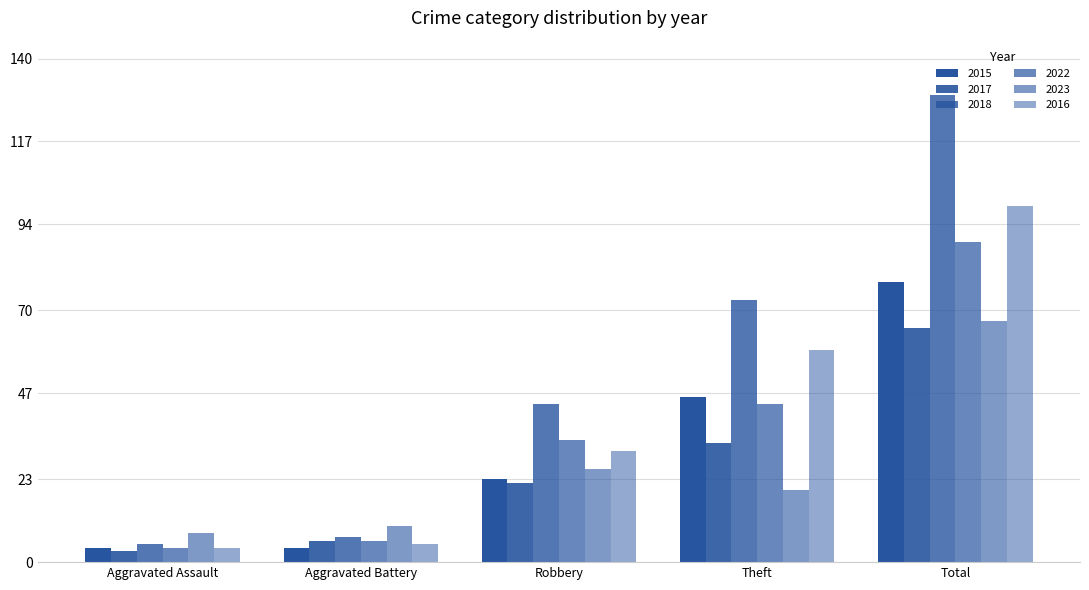

Reading left to right, extract all data points from this chart.

2015: 4	4	23	46	78
2017: 3	6	22	33	65
2018: 5	7	44	73	130
2022: 4	6	34	44	89
2023: 8	10	26	20	67
2016: 4	5	31	59	99